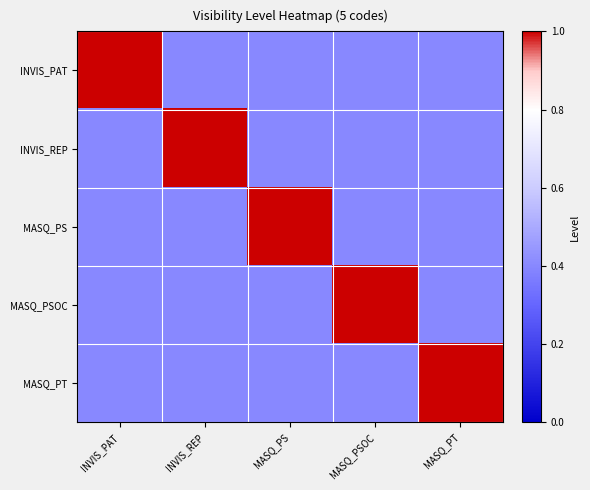

Reading left to right, list all the values displayed in this chart.

INVIS_PAT: INVIS_PAT=1.0	INVIS_REP=0.4	MASQ_PS=0.4	MASQ_PSOC=0.4	MASQ_PT=0.4
INVIS_REP: INVIS_PAT=0.4	INVIS_REP=1.0	MASQ_PS=0.4	MASQ_PSOC=0.4	MASQ_PT=0.4
MASQ_PS: INVIS_PAT=0.4	INVIS_REP=0.4	MASQ_PS=1.0	MASQ_PSOC=0.4	MASQ_PT=0.4
MASQ_PSOC: INVIS_PAT=0.4	INVIS_REP=0.4	MASQ_PS=0.4	MASQ_PSOC=1.0	MASQ_PT=0.4
MASQ_PT: INVIS_PAT=0.4	INVIS_REP=0.4	MASQ_PS=0.4	MASQ_PSOC=0.4	MASQ_PT=1.0